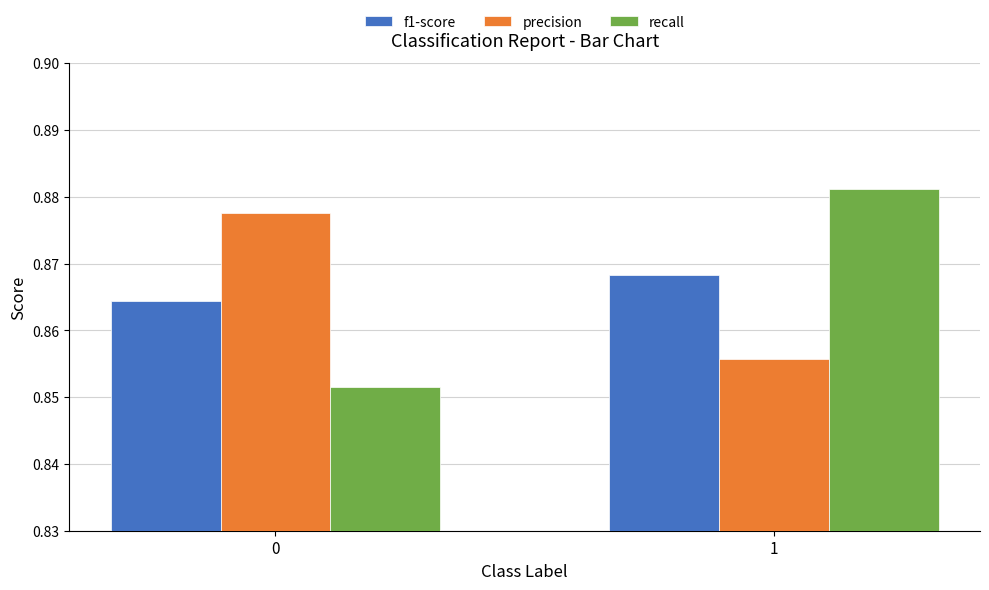

Does the chart contain any negative values?

No